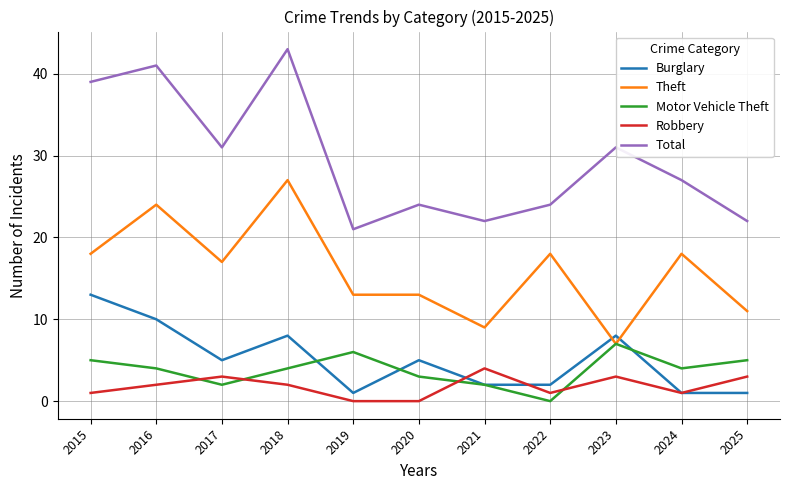

Reading left to right, transcribe all the data shown in this chart.

Burglary: 13	10	5	8	1	5	2	2	8	1	1
Theft: 18	24	17	27	13	13	9	18	7	18	11
Motor Vehicle Theft: 5	4	2	4	6	3	2	0	7	4	5
Robbery: 1	2	3	2	0	0	4	1	3	1	3
Total: 39	41	31	43	21	24	22	24	31	27	22